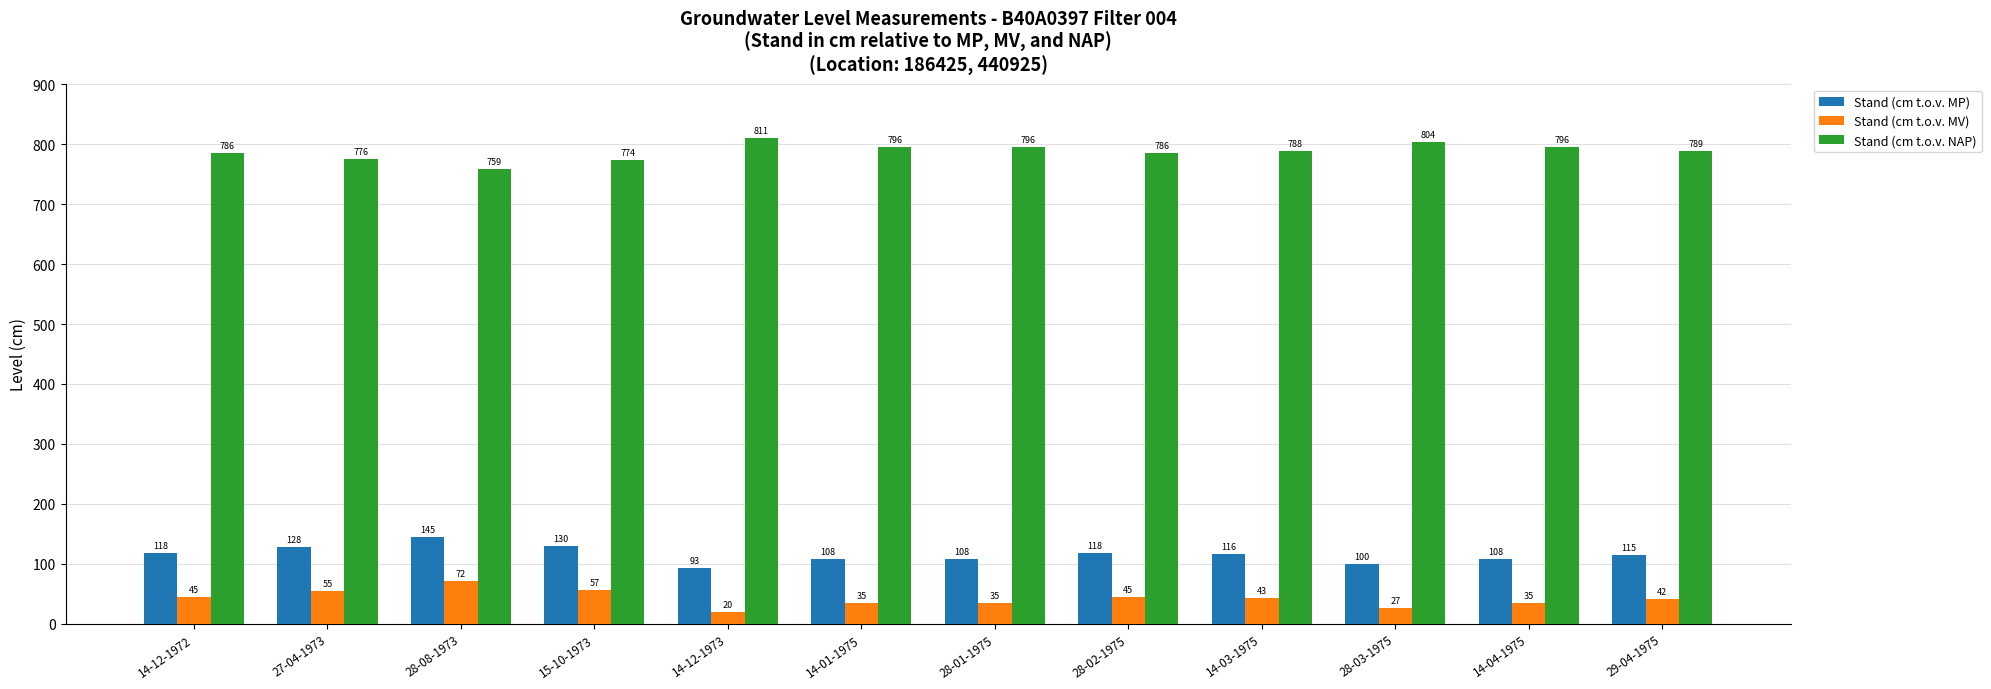

How many data points does each series have?

12